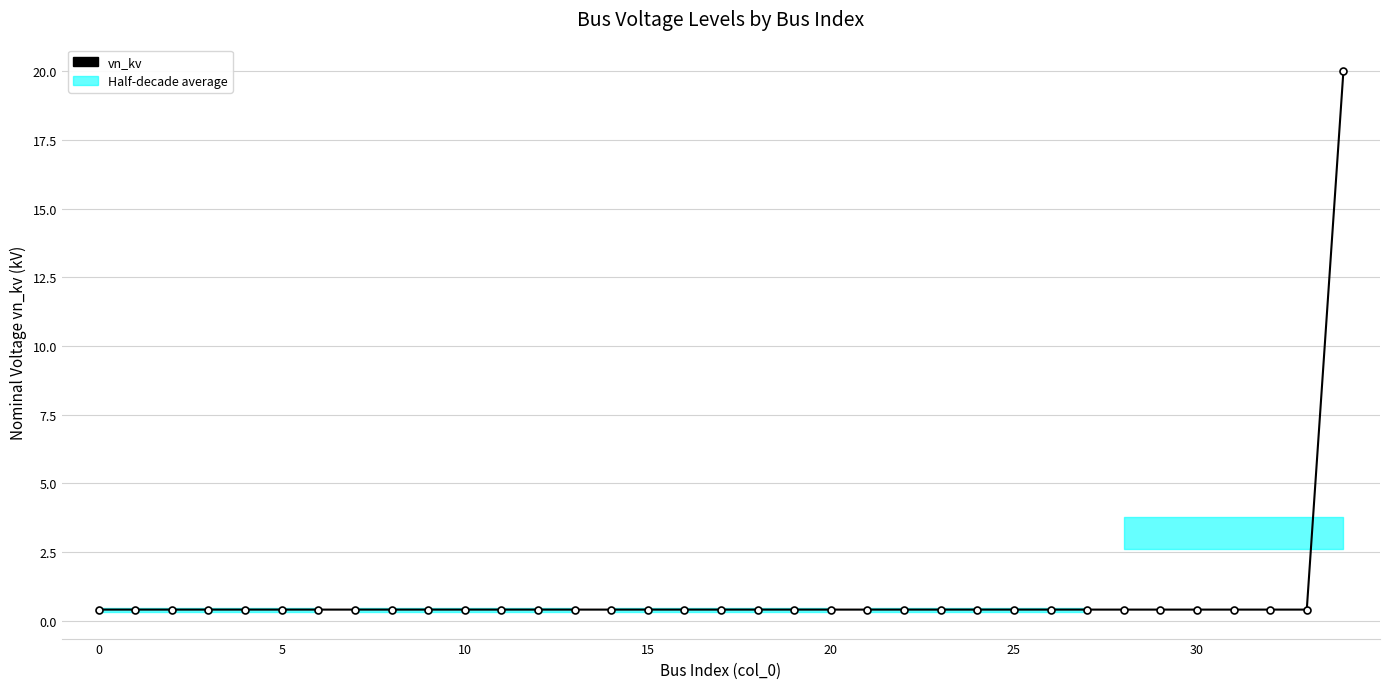

What is the smallest value displayed?

0.4